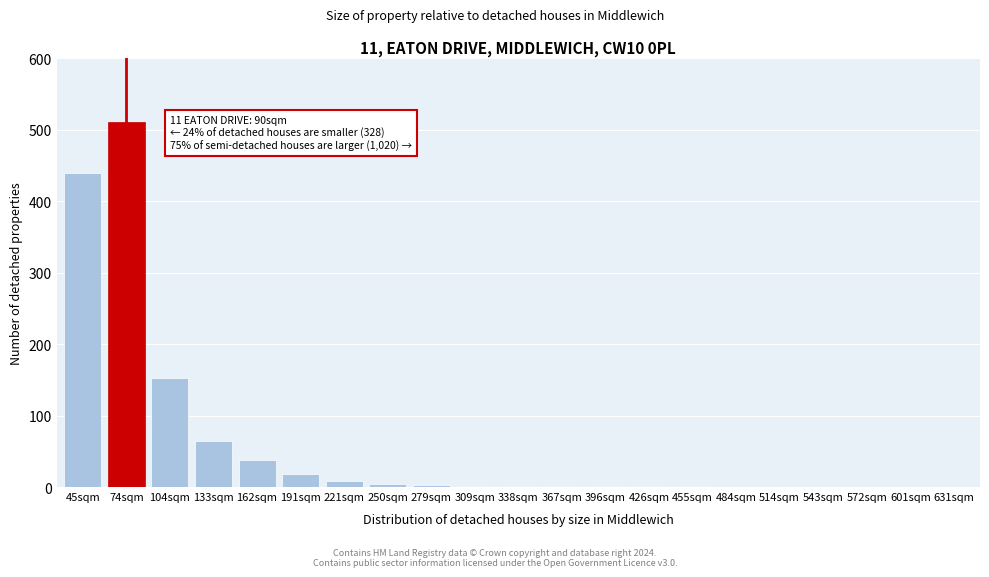

What is the sum of all values?

1246